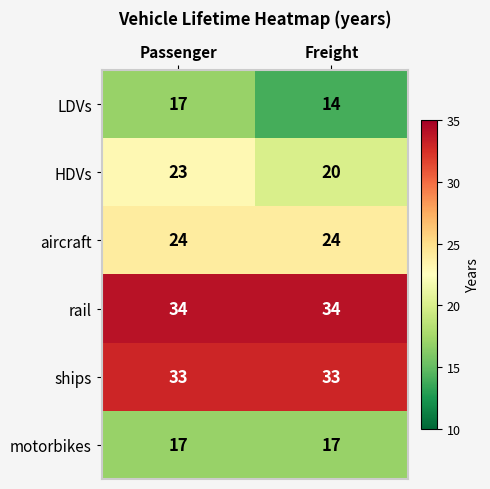

Which series has the largest total across all categories?

rail